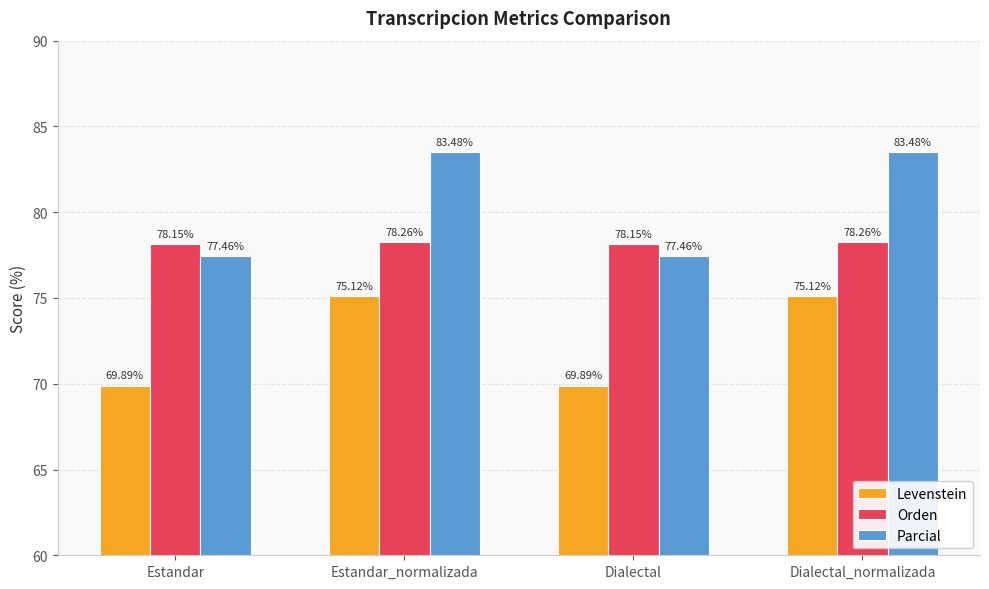

What is the difference between the maximum and minimum values in the Levenstein series?

5.2